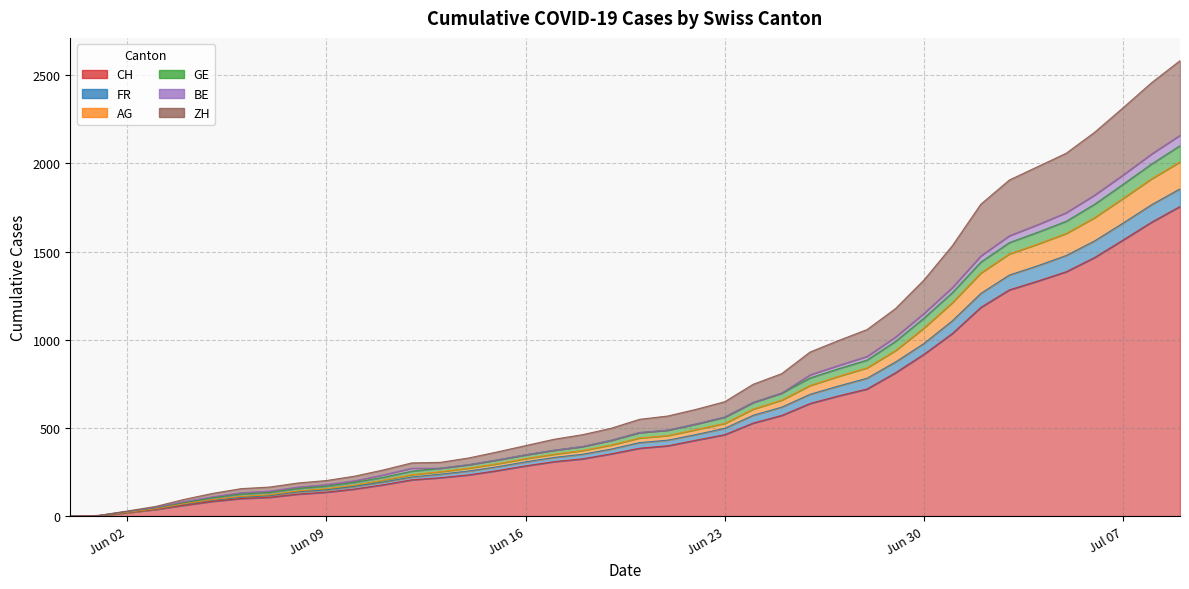

Which label corresponds to the largest value in the chart?

2020-07-09